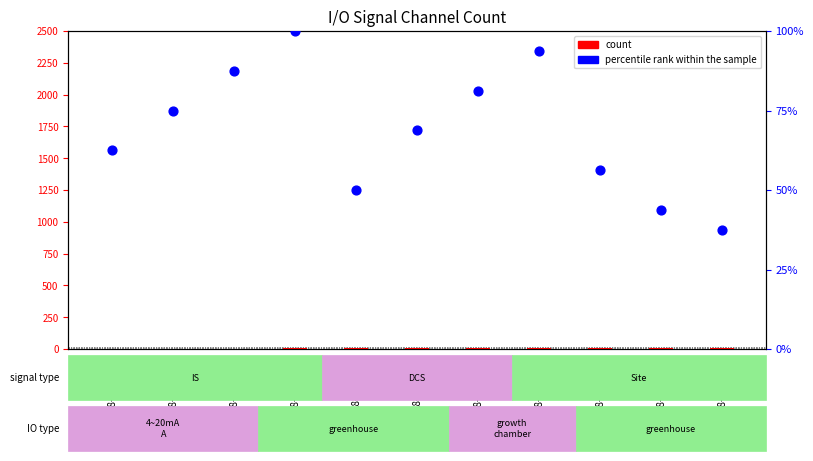

At which category is the sum across all series the highest?

18-FT-62103